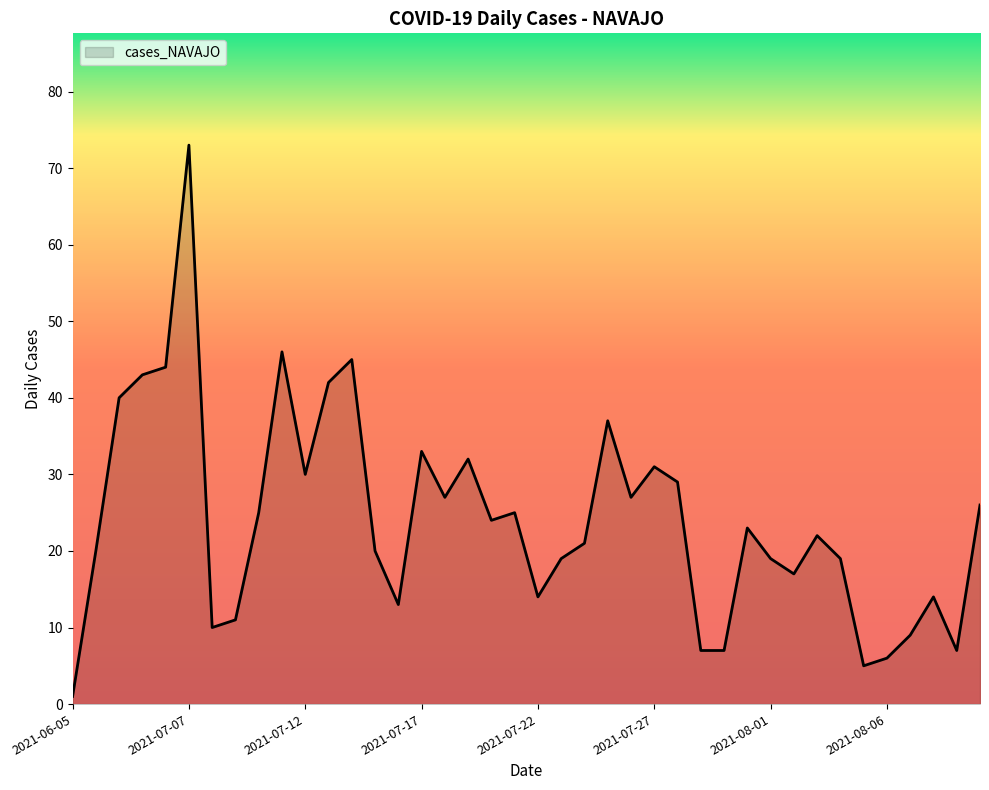

What is the maximum value shown in the chart?

73